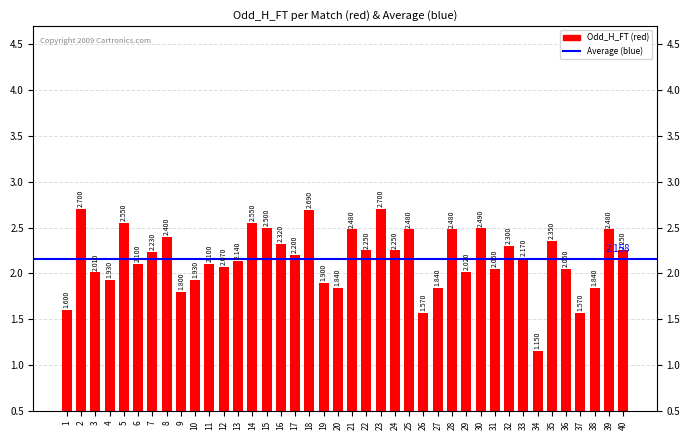

The chart shows a value of 3.2 at 4. True or false?

False